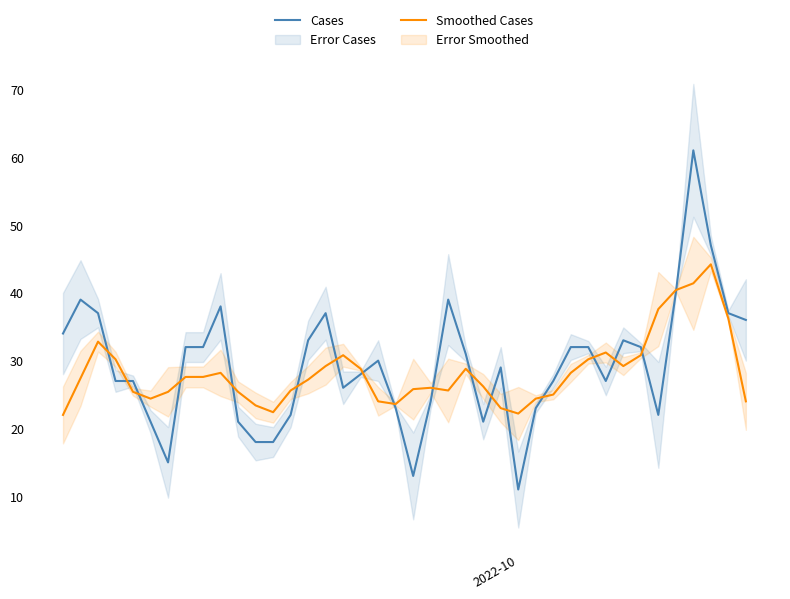

What is the maximum value for Smoothed Cases?

44.2